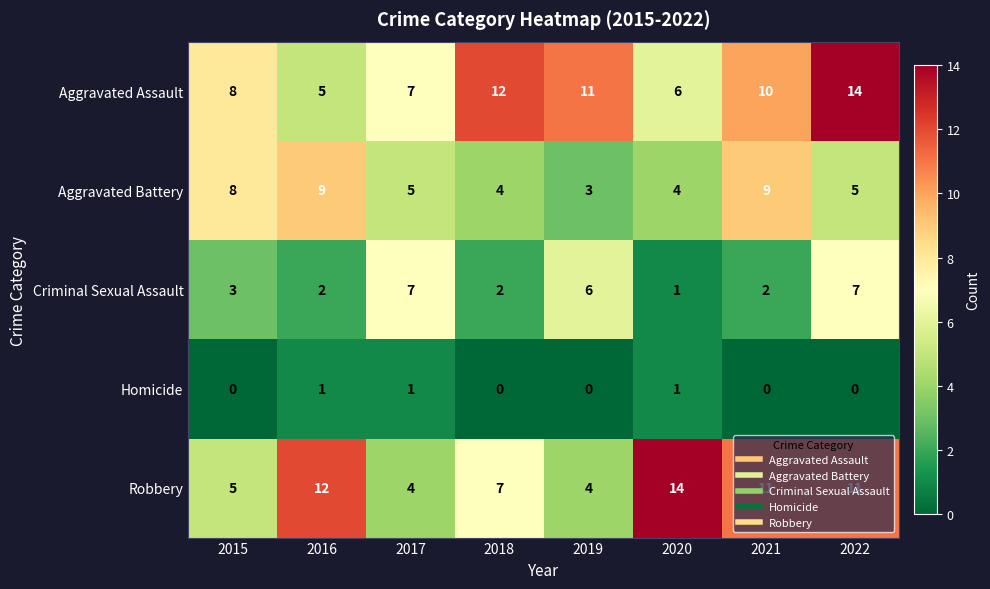

Count the number of data series in this chart.

5